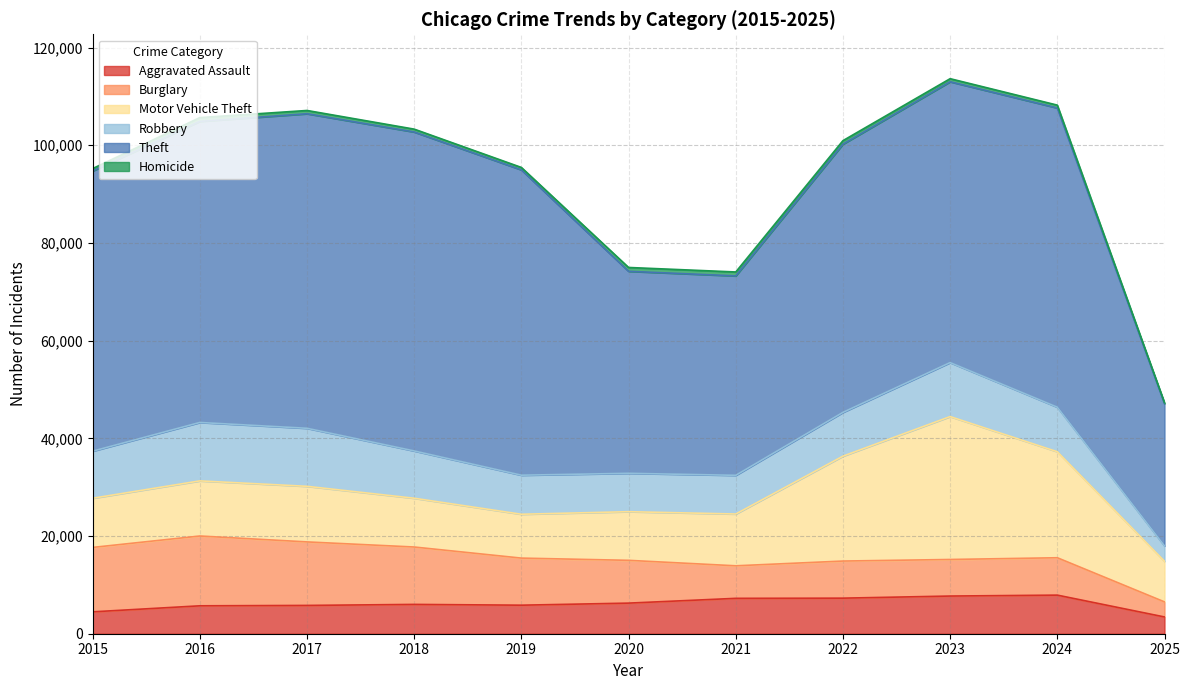

The value of Homicide at 2020 is 1333. True or false?

False